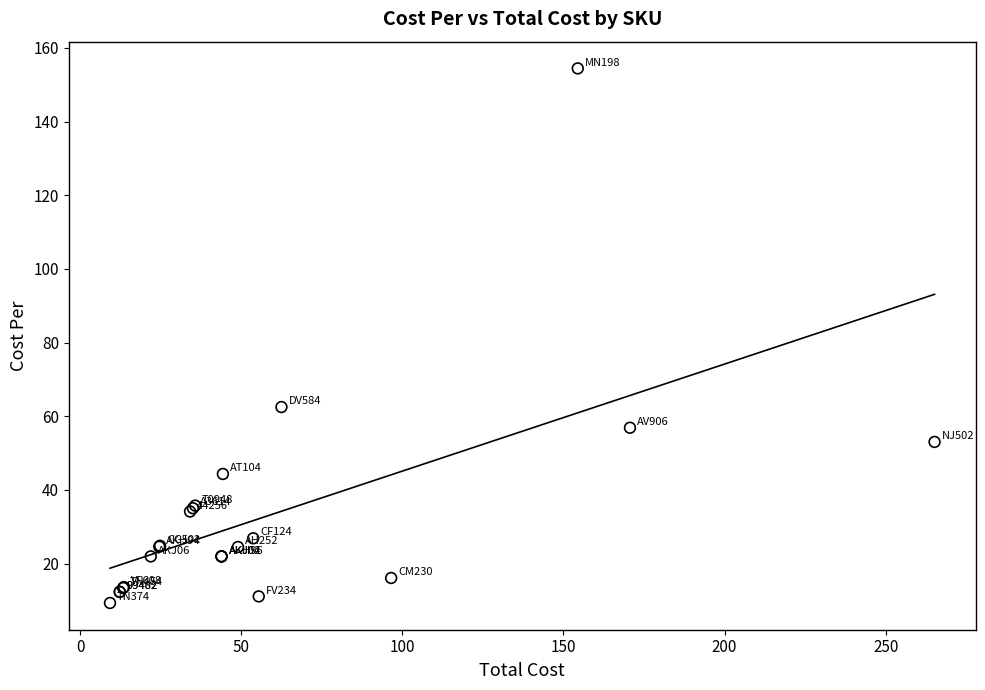

What Y value in the scatter plot is closest to 81?

62.5